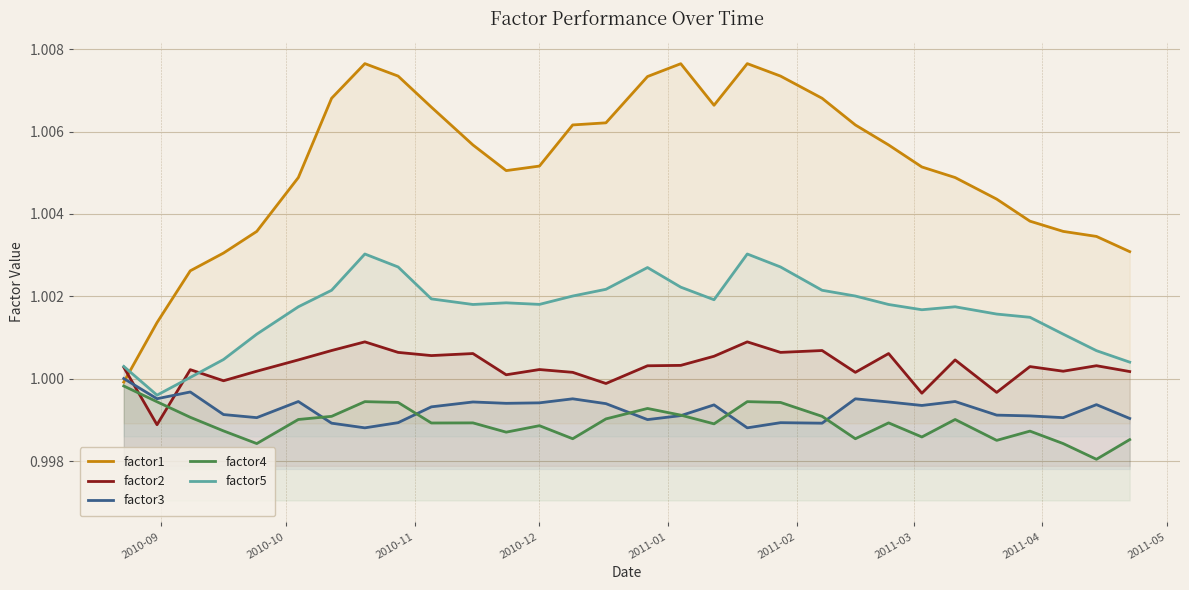

How many interior local peaks does the factor2 series have?

10